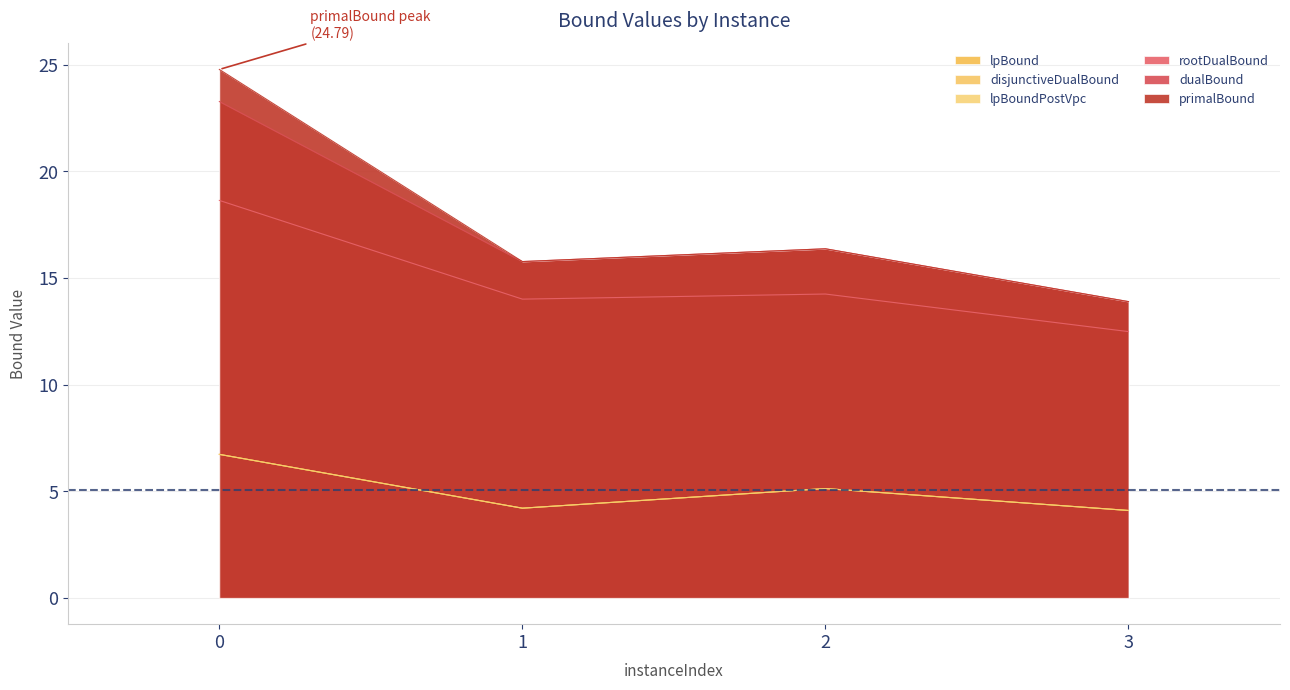

Which series has the largest total across all categories?

primalBound